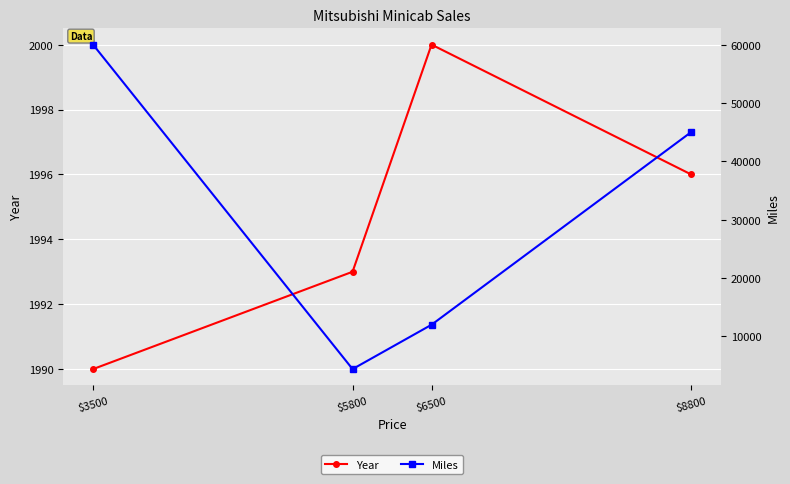

Which has a higher value, $5800 or $8800?

$8800